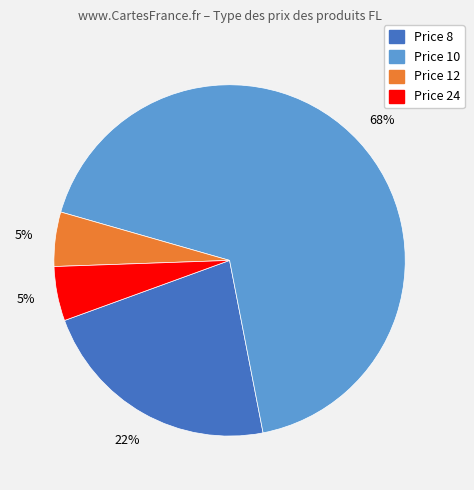

To the nearest percent, what is the average slice percentage?

25%